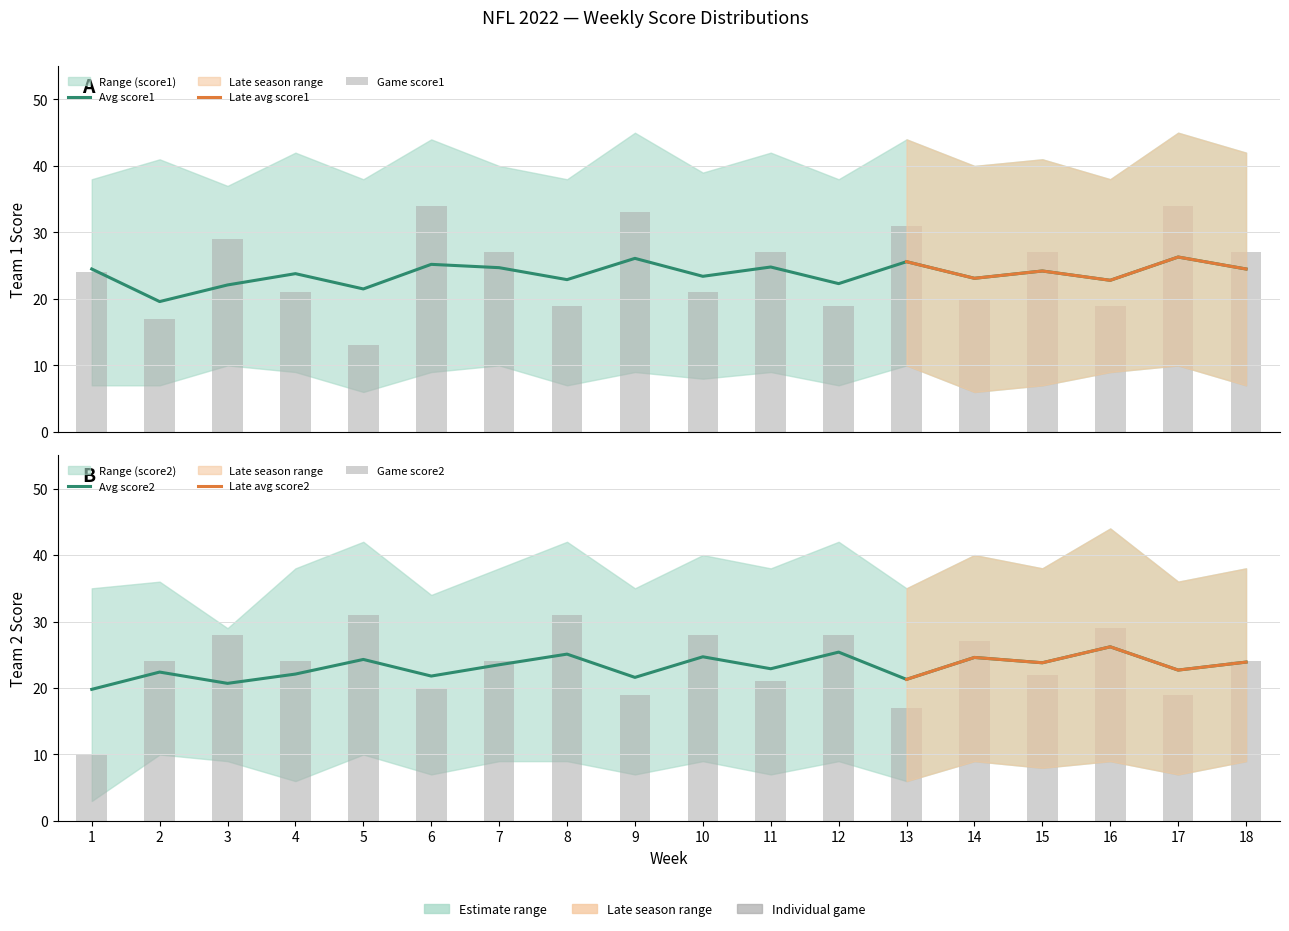

List the series in order of their peak value, lowest first.

lower_score1, lower_score2, avg_score2, avg_score1, upper_score2, upper_score1